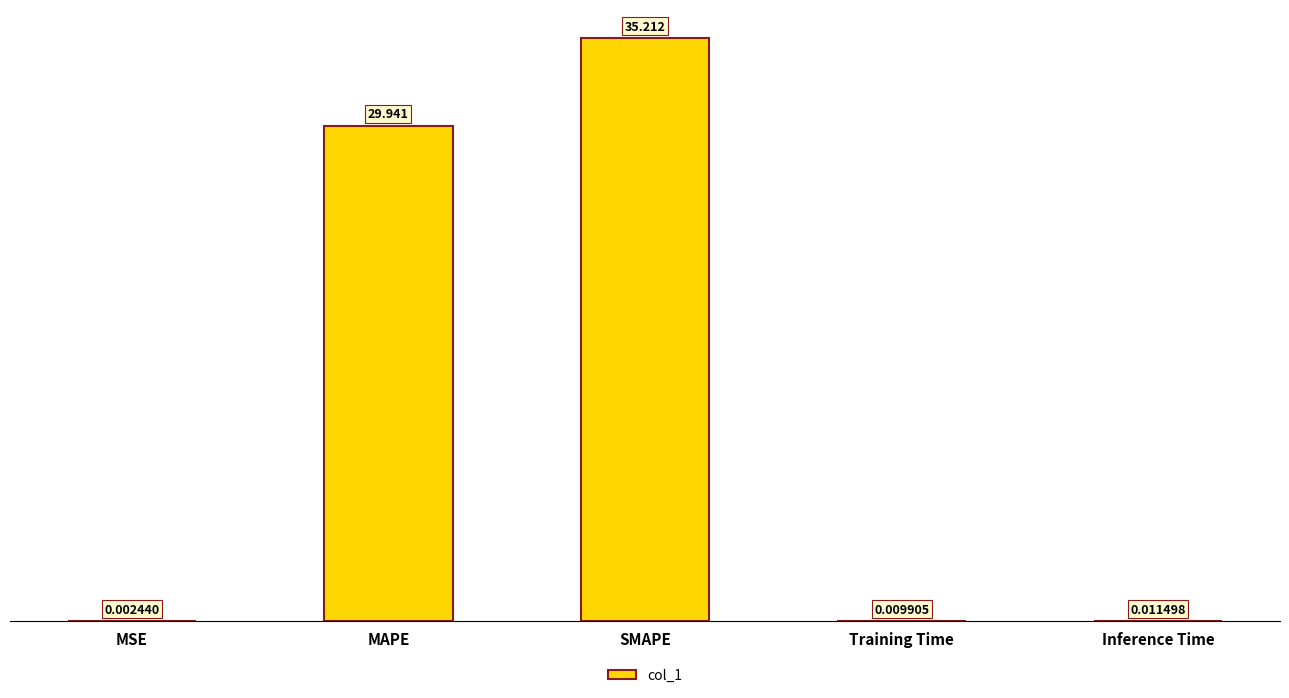

What is the greatest value displayed?

35.2